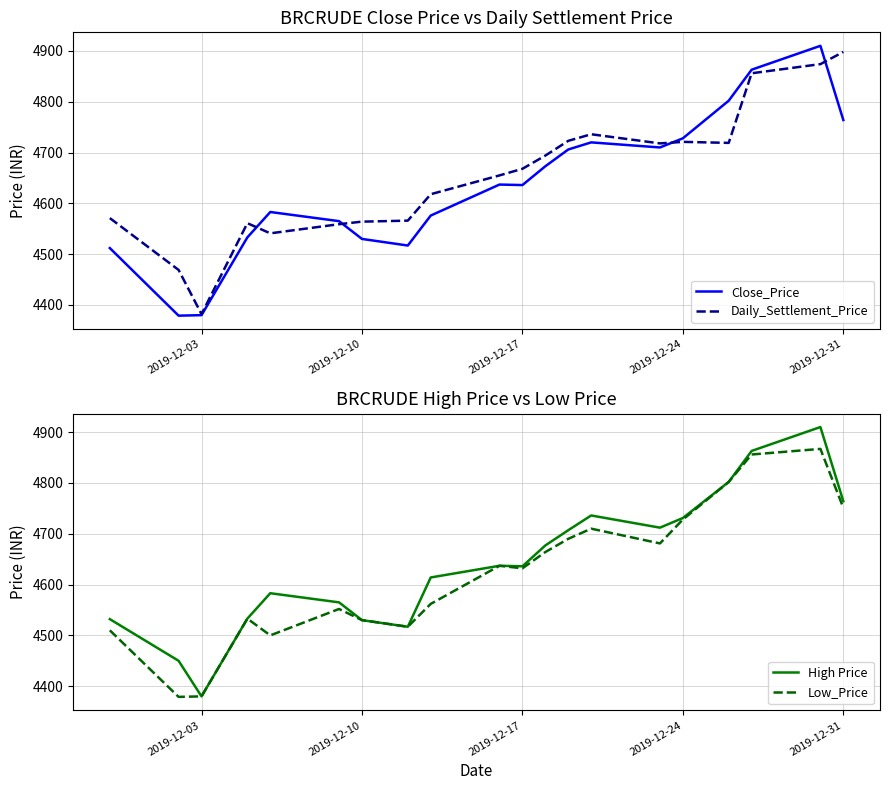

List the series in order of their overall mean, lowest first.

Low_Price, Close_Price, High Price, Daily_Settlement_Price